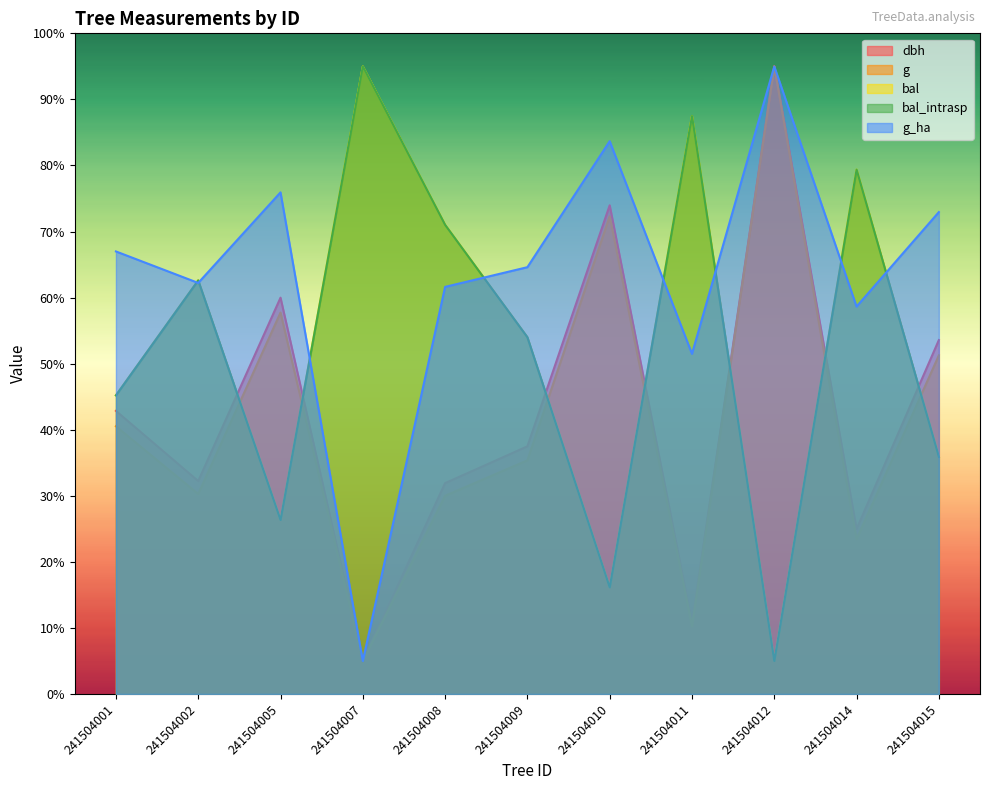

What are all the series names shown in the legend?

dbh, g, bal, bal_intrasp, g_ha